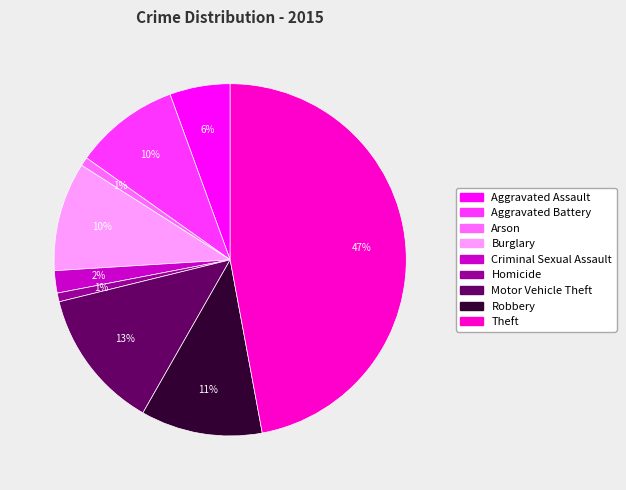

Between Theft and Robbery, which is larger?

Theft